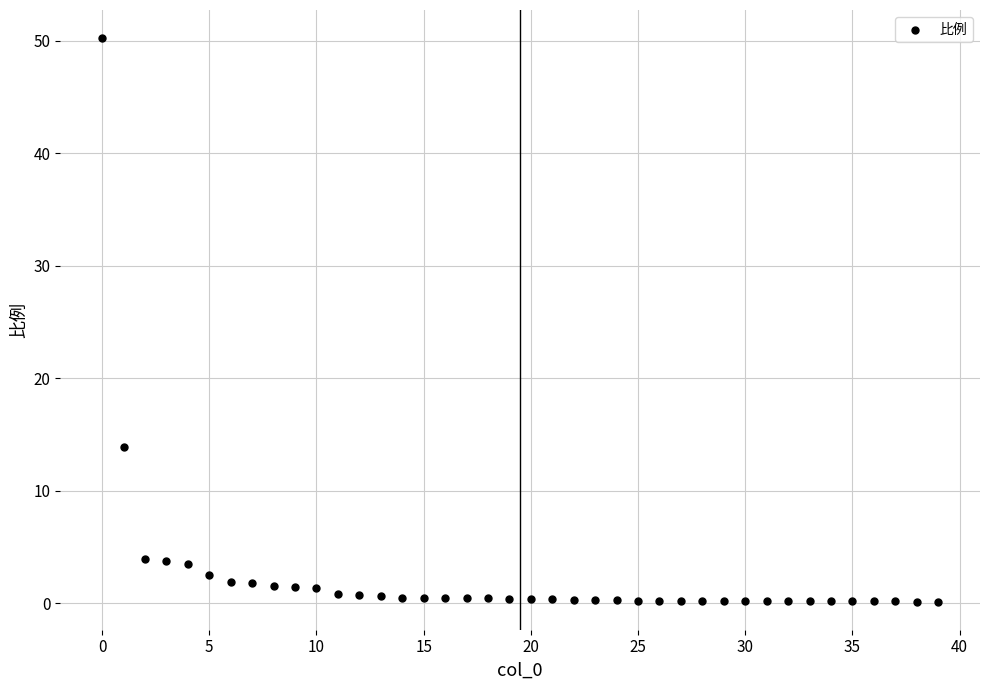

What is the range of Y values (max minus min)?

50.1